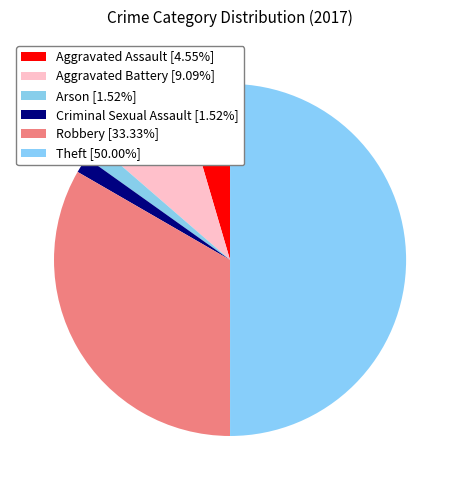

Is Aggravated Battery the majority of the pie?

No